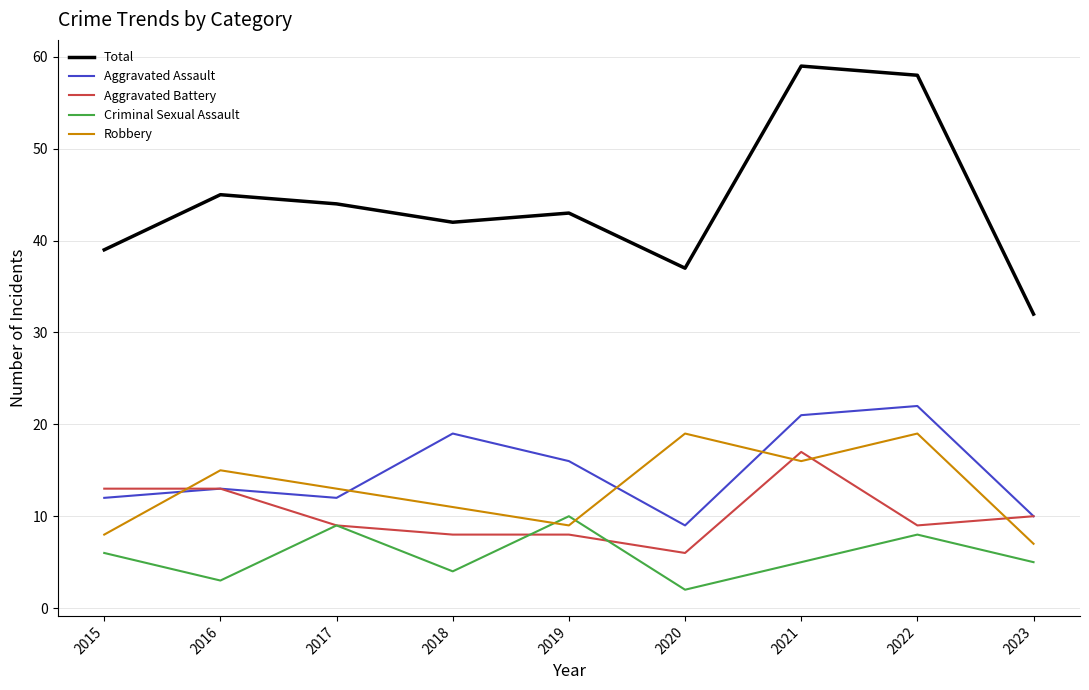

True or false: Total has a value of 101 at 2021.

False